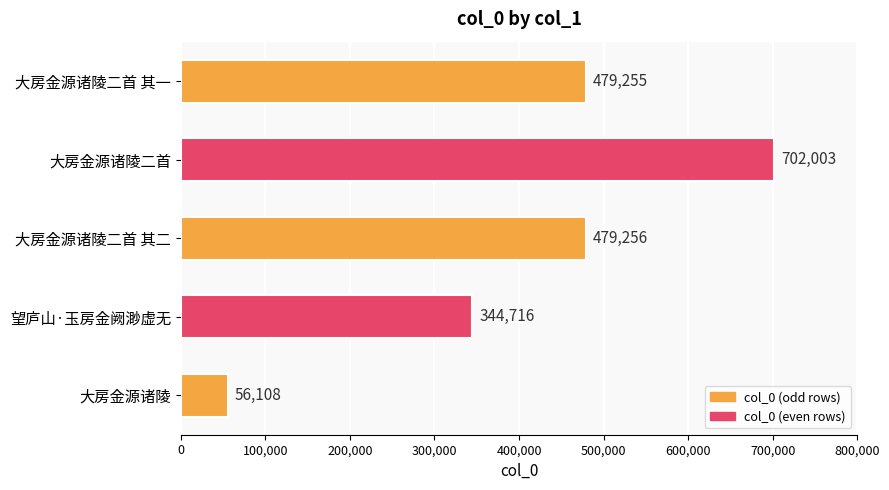

How many data points does each series have?

5